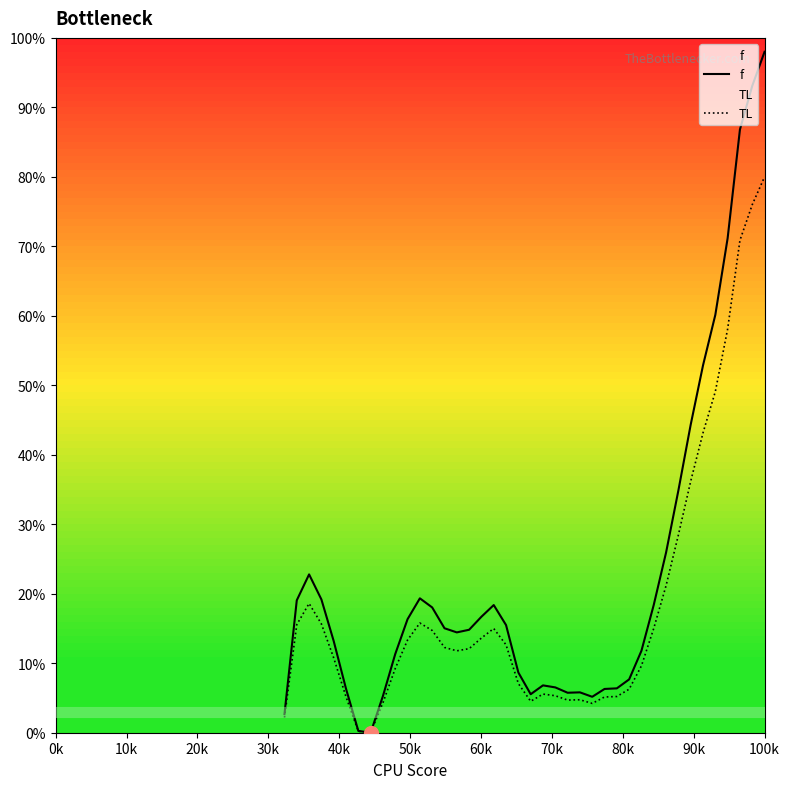

Which series has the largest range (max minus min)?

f